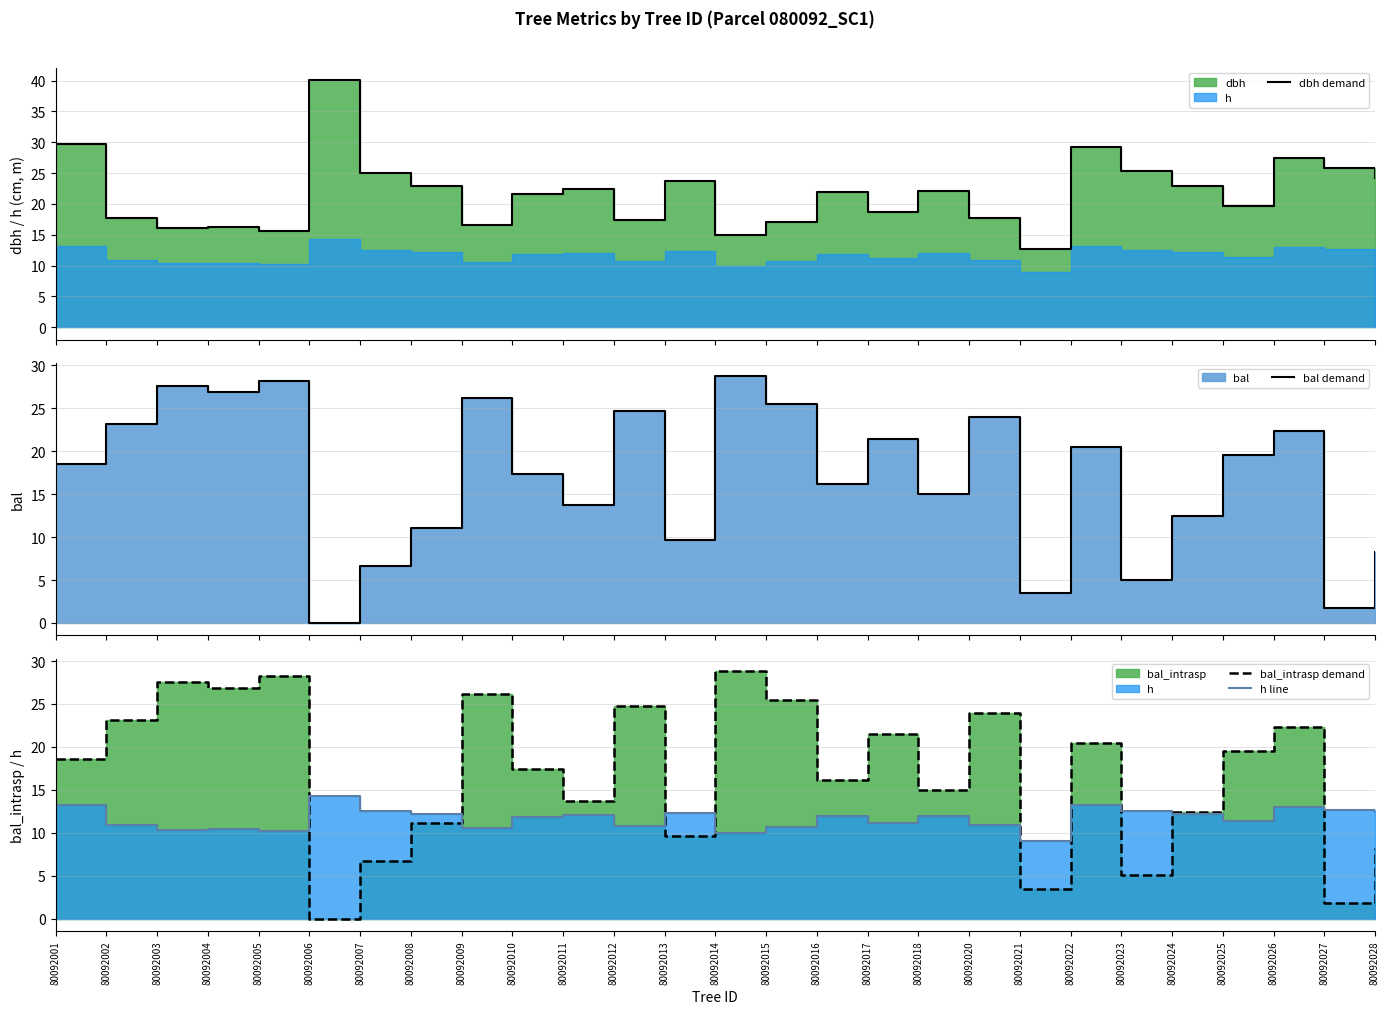

Between 80092009 and 80092021, which series saw the biggest shift?

bal demand